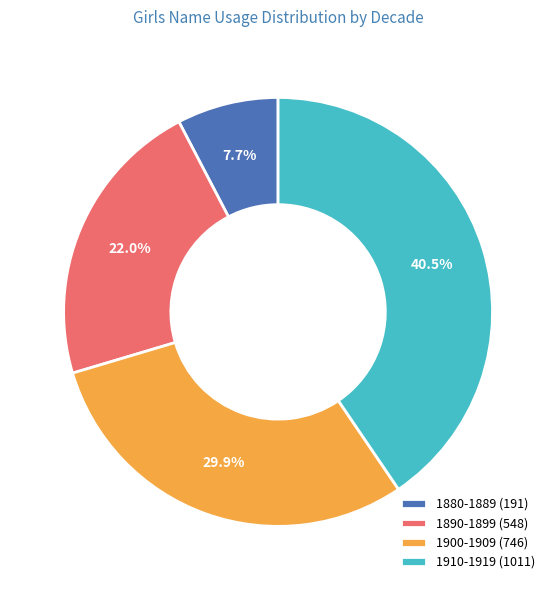

Does 1900-1909 (746) account for over 50% of the chart?

No